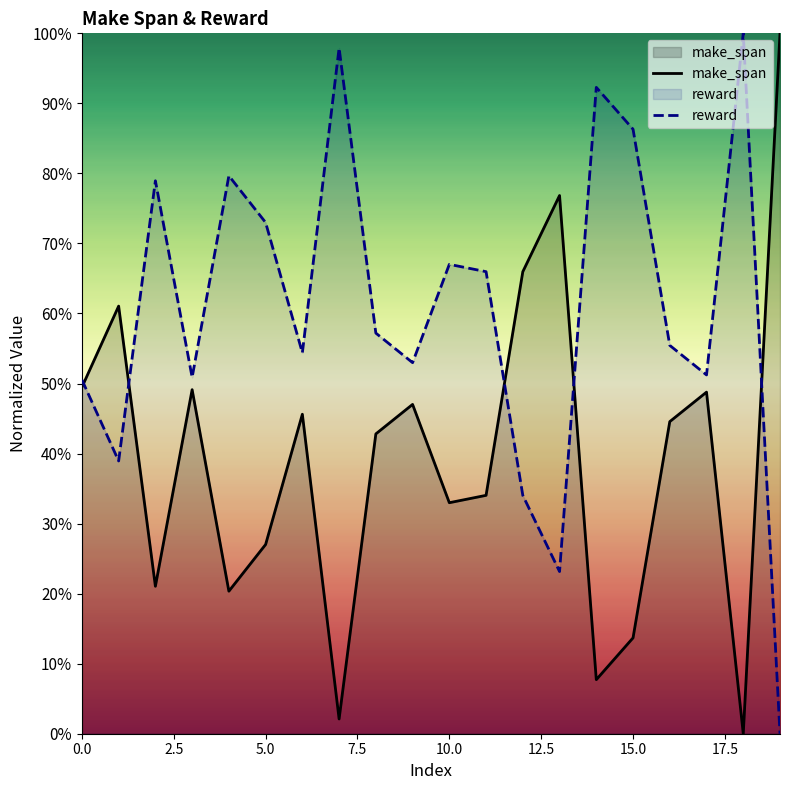

What value does the reward series have at 18?

100.0